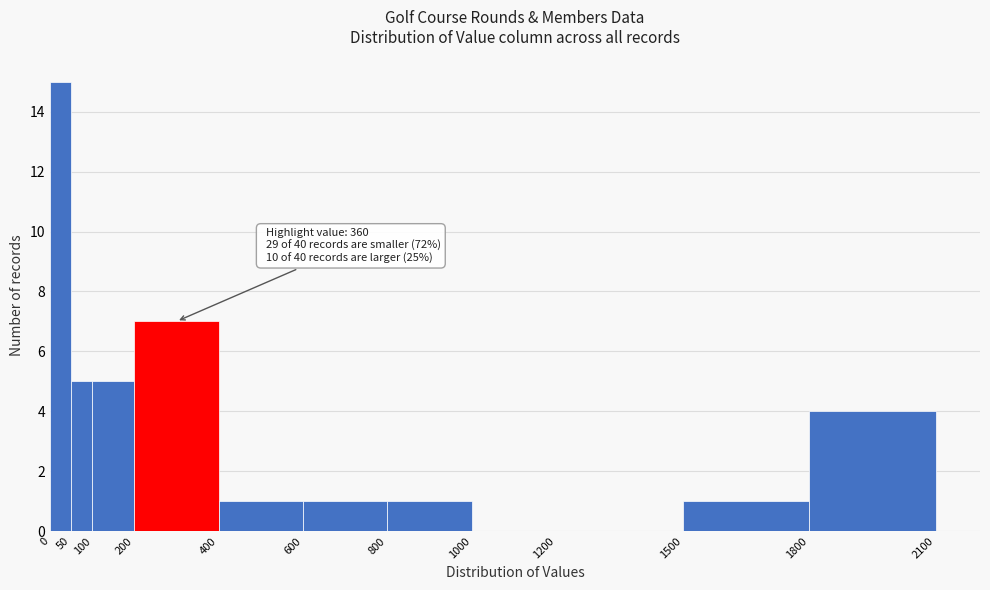

Over which range of the x-axis is the bar tallest?

0 to 50